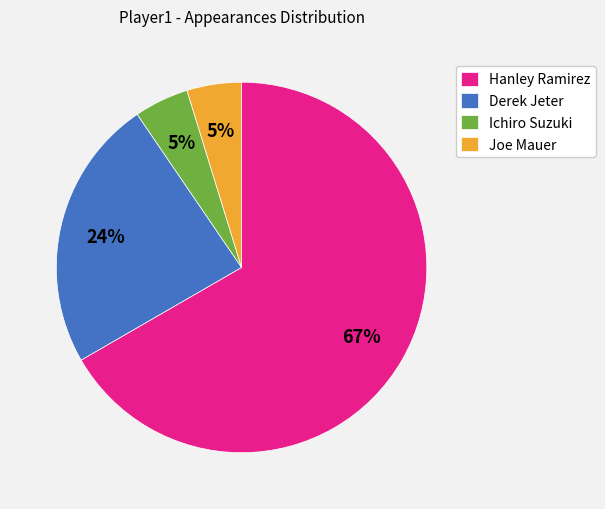

To the nearest percent, what portion does Joe Mauer represent?

5%